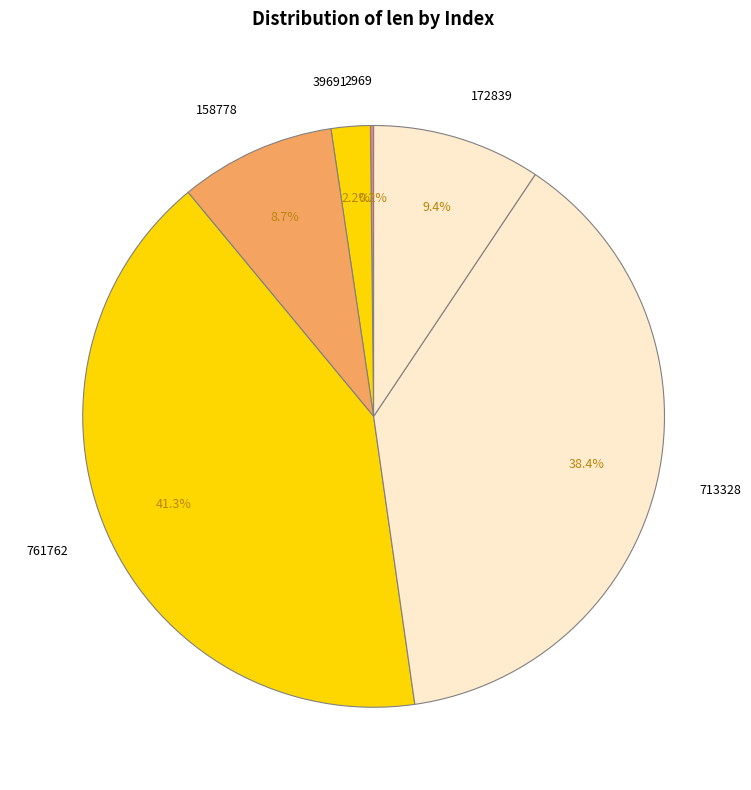

Is 172839 the majority of the pie?

No